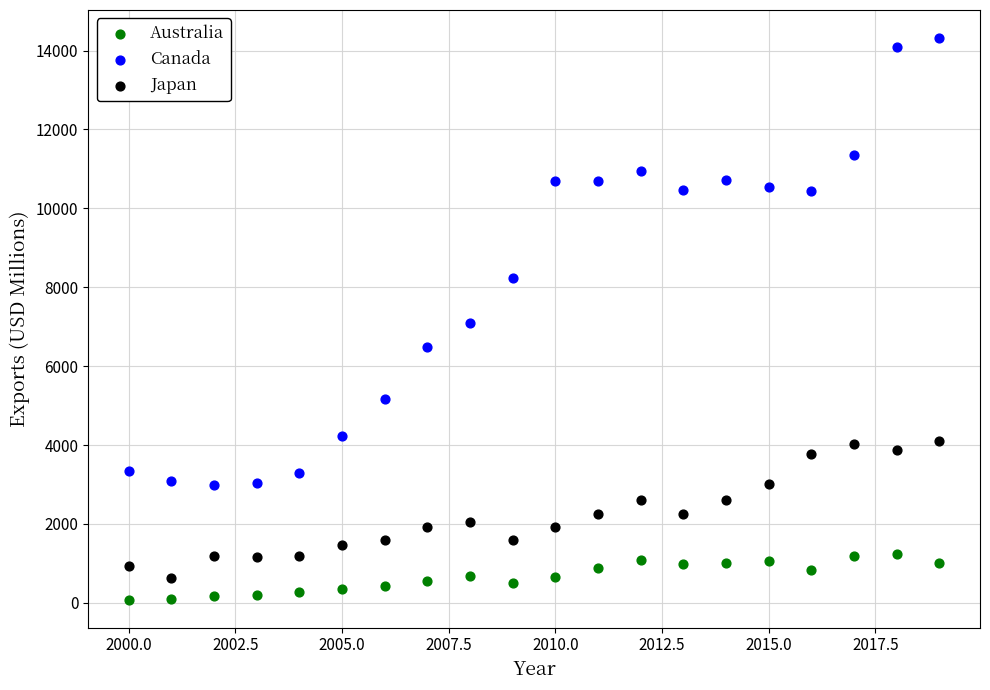

Which series contains the highest Y value?

Canada